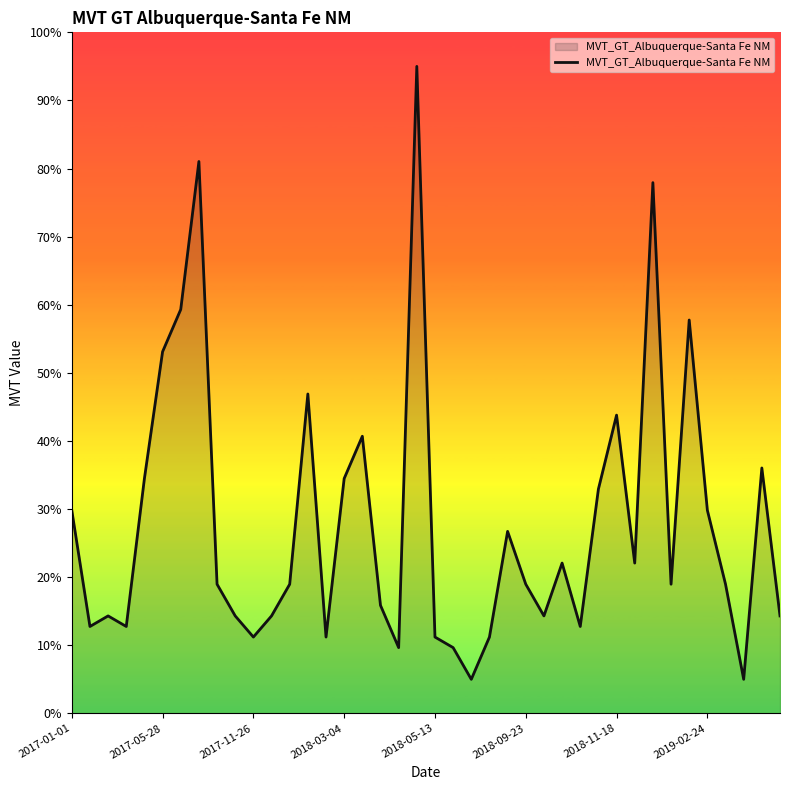

What is the minimum value shown in the chart?

5.0